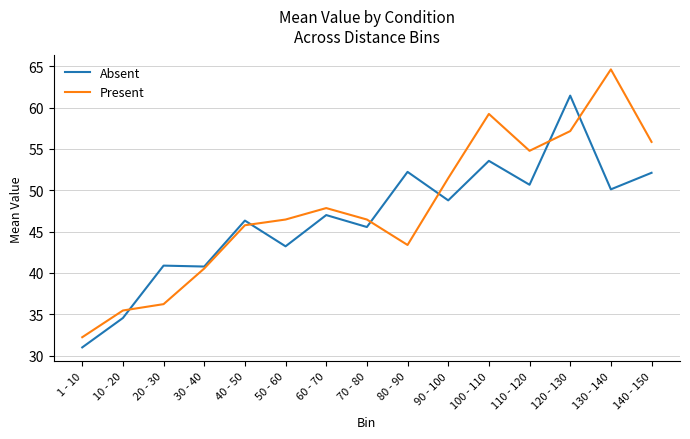

What is the difference between the Absent values at 20 - 30 and 60 - 70?

6.1